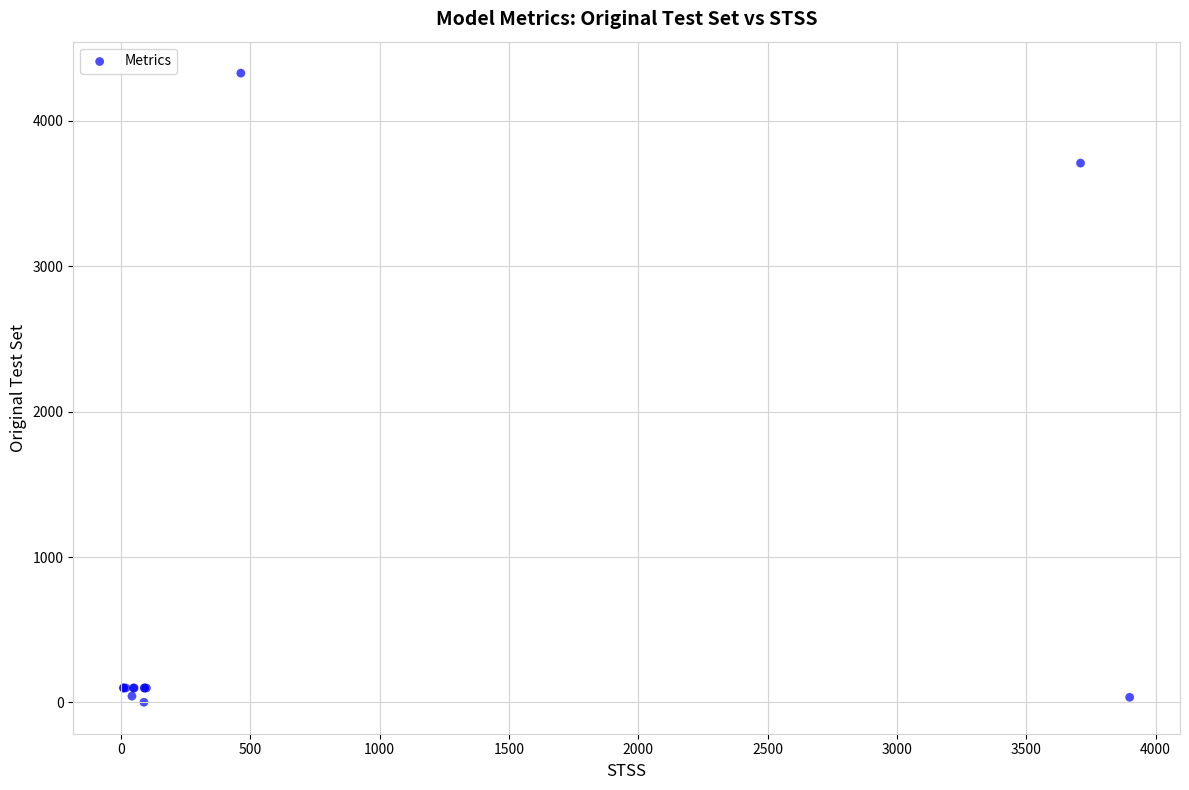

What Y value in the scatter plot is closest to 2164?

3710.0